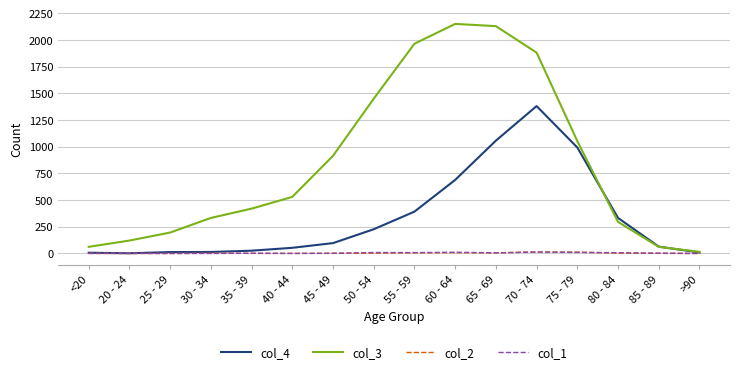

Which series has the largest total across all categories?

col_3